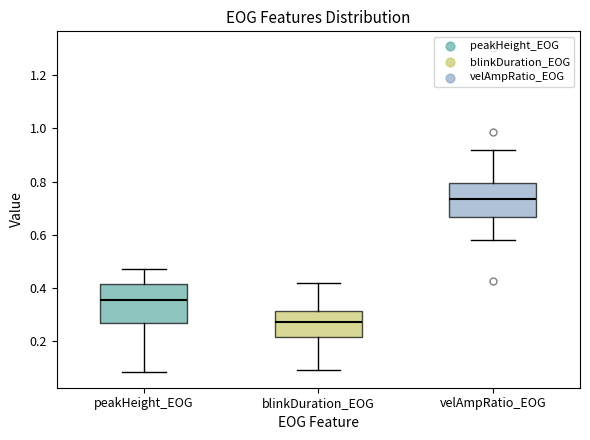

Where does the median line of the box for blinkDuration_EOG sit on the y-axis? The values are not printed on the chart, so give them approximately, as read against the axis.

0.28